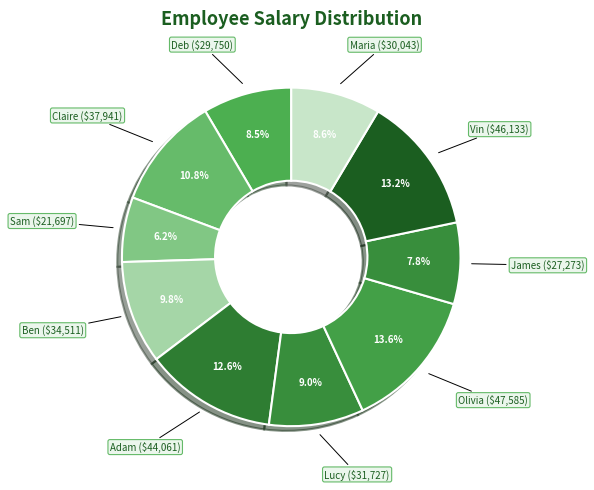

Is there any slice that represents more than half of the pie?

No